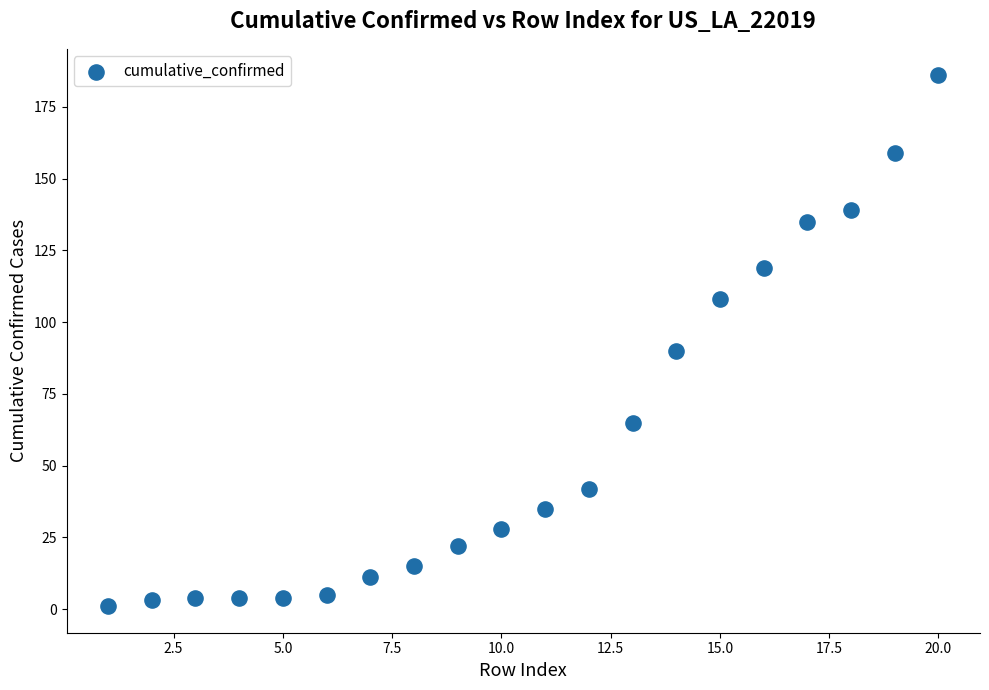

What is the range of Y values (max minus min)?

185